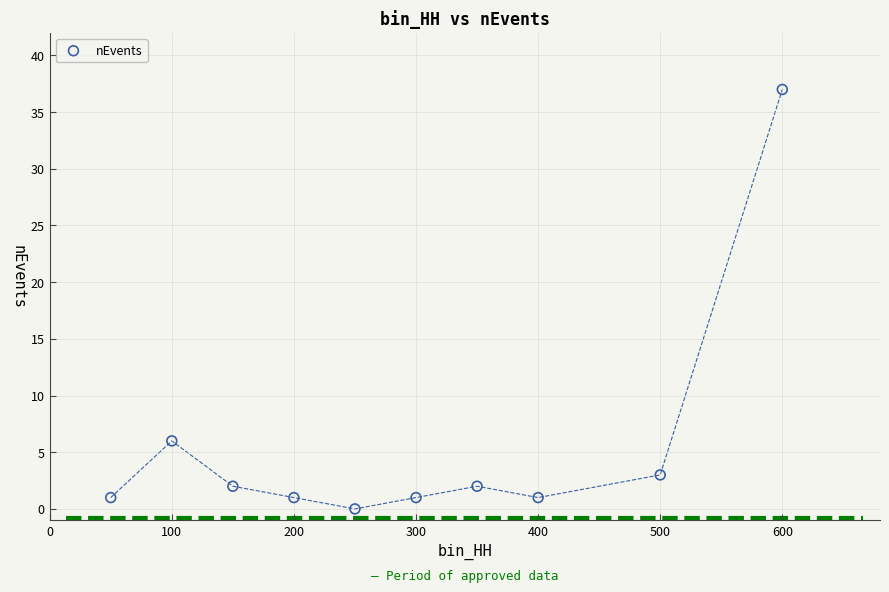

What is the range of Y values (max minus min)?

37